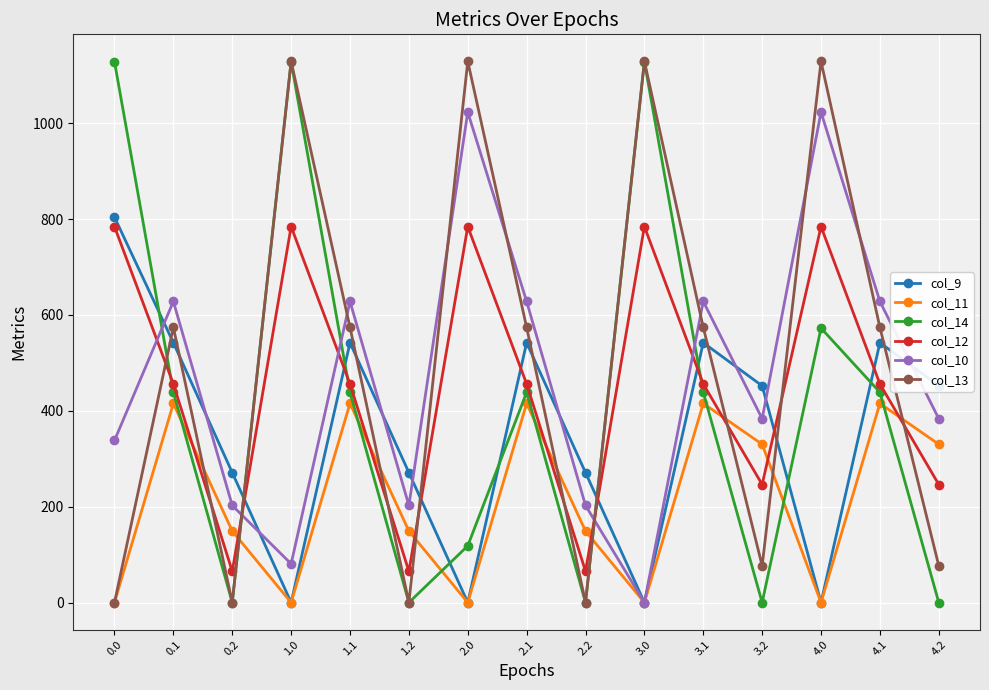

Which series ends up on top after the final intersection of col_13 and col_10?

col_10